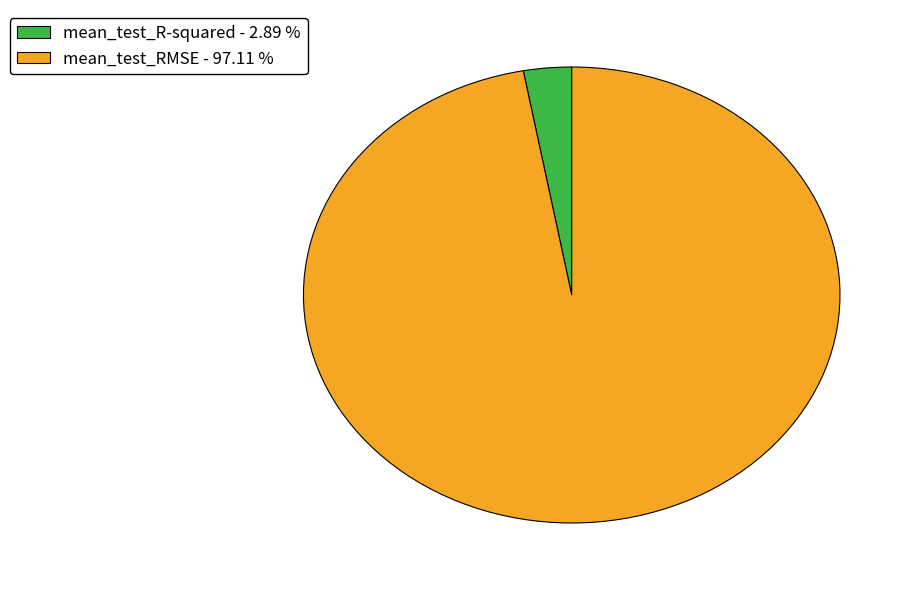

Combined, do mean_test_R-squared - 2.89 % and mean_test_RMSE - 97.11 % account for over 50%?

Yes